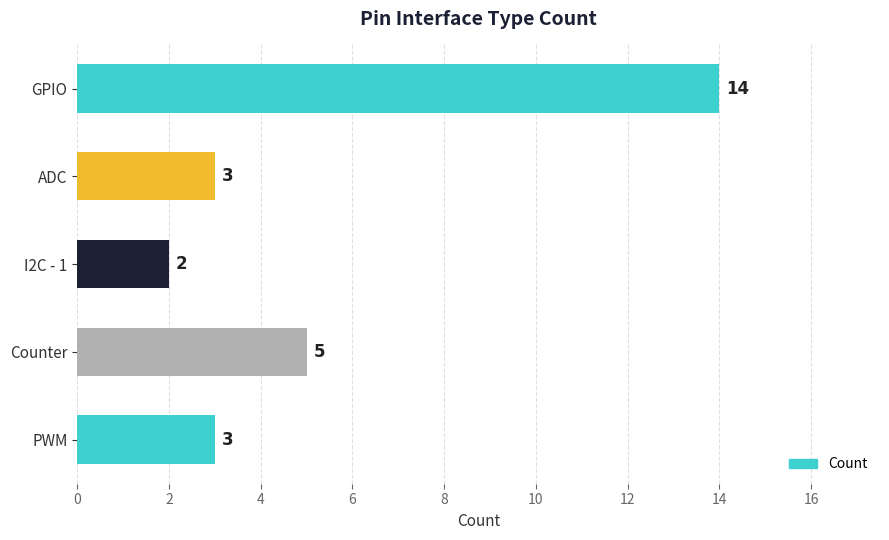

What is the value of the 3rd bar from the top?

2